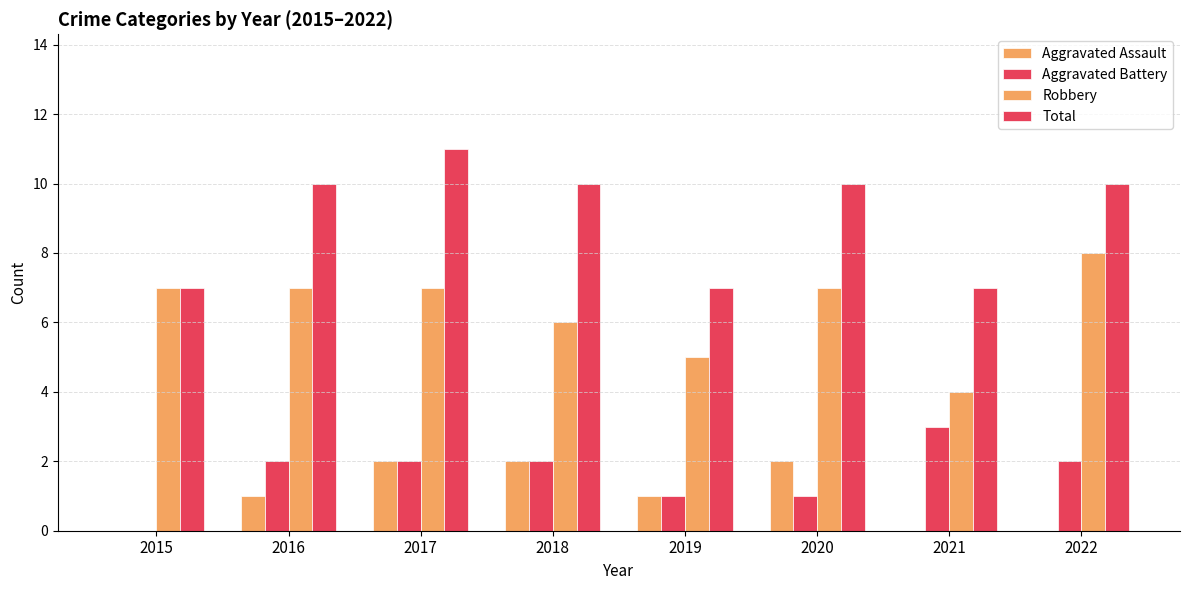

The value of Total at 2016 is 10. True or false?

True